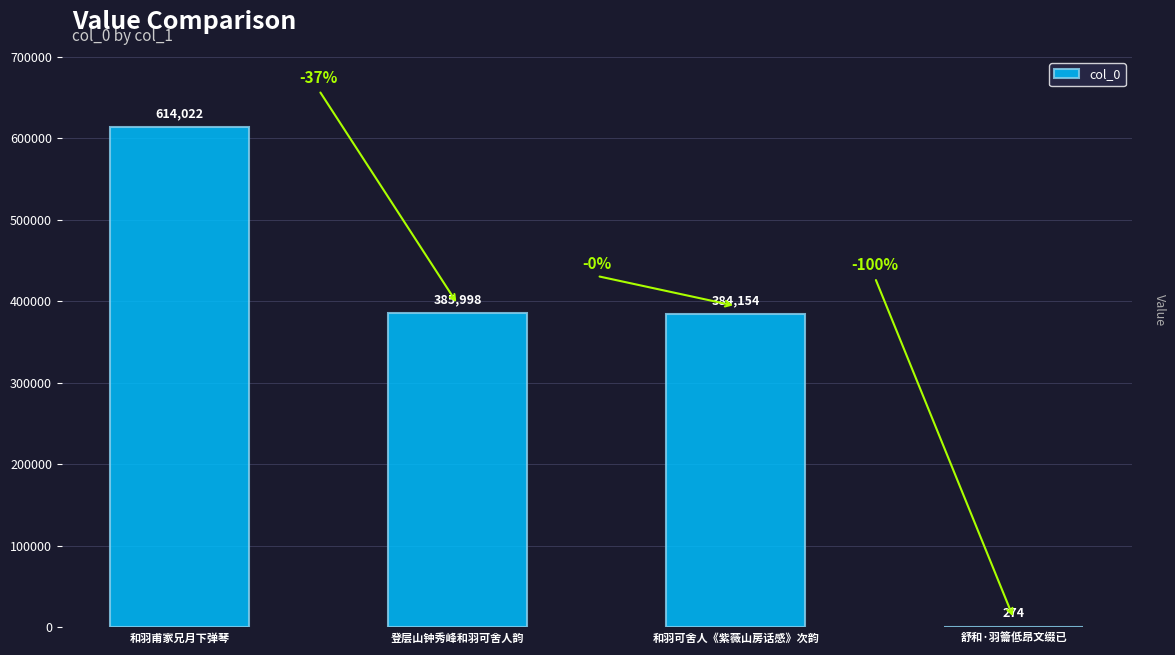

What is the greatest value displayed?

614022